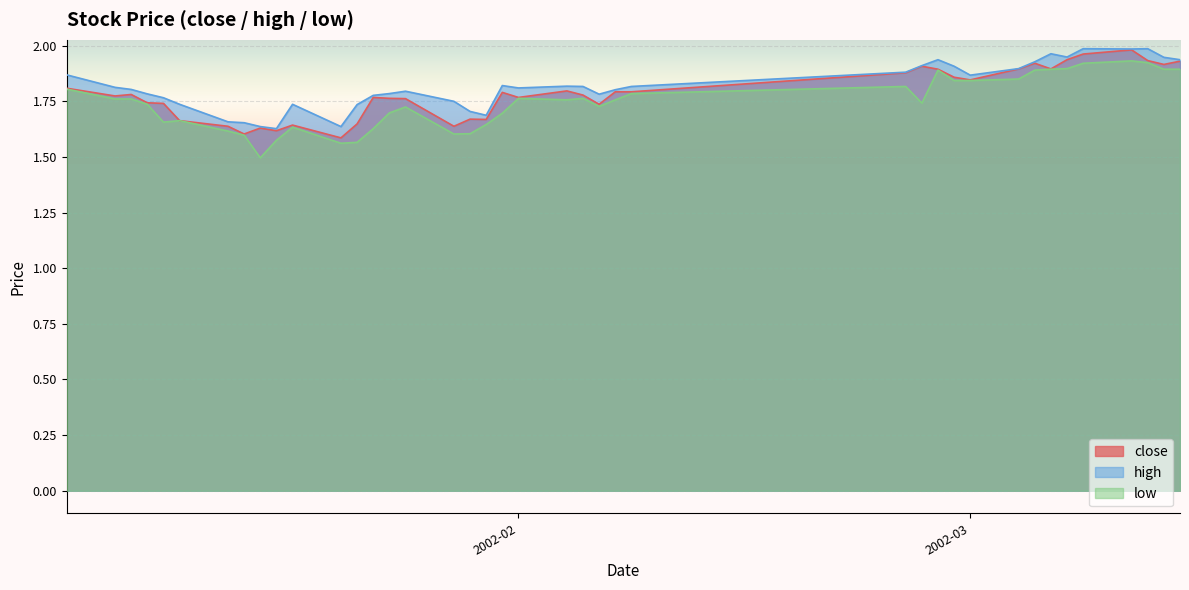

How many lines are shown in the chart?

3